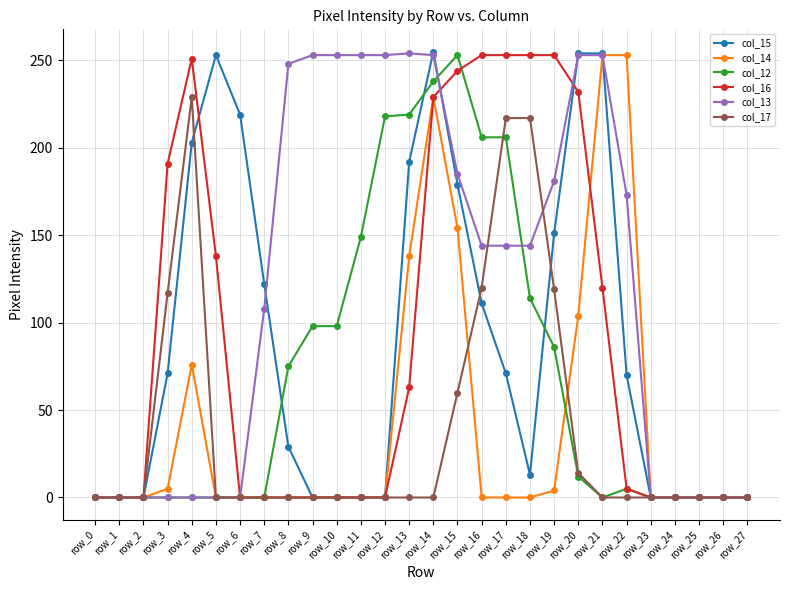

What is the greatest value displayed?

255